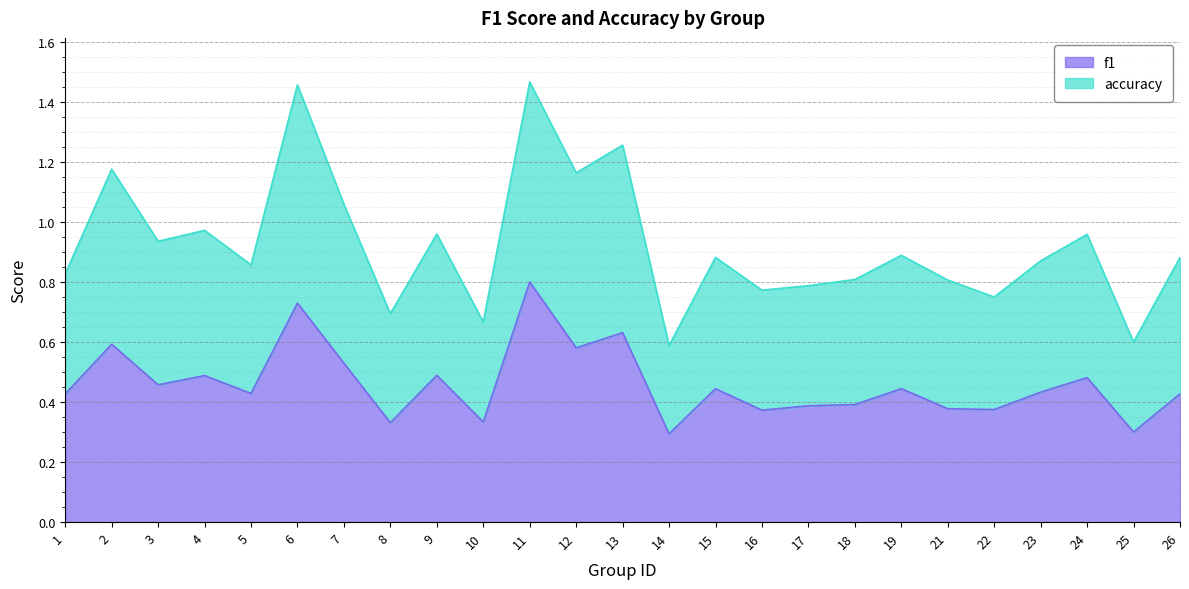

True or false: accuracy and f1 intersect in this chart.

False